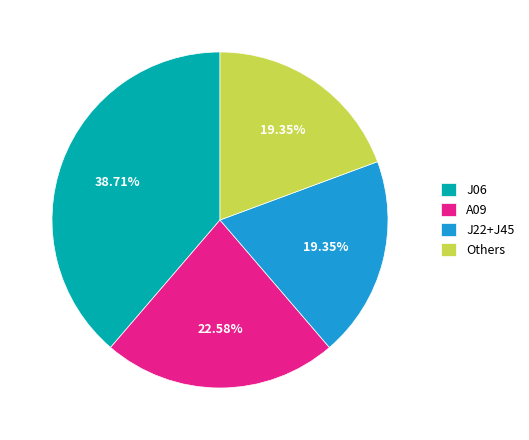

Does any single category account for the majority?

No